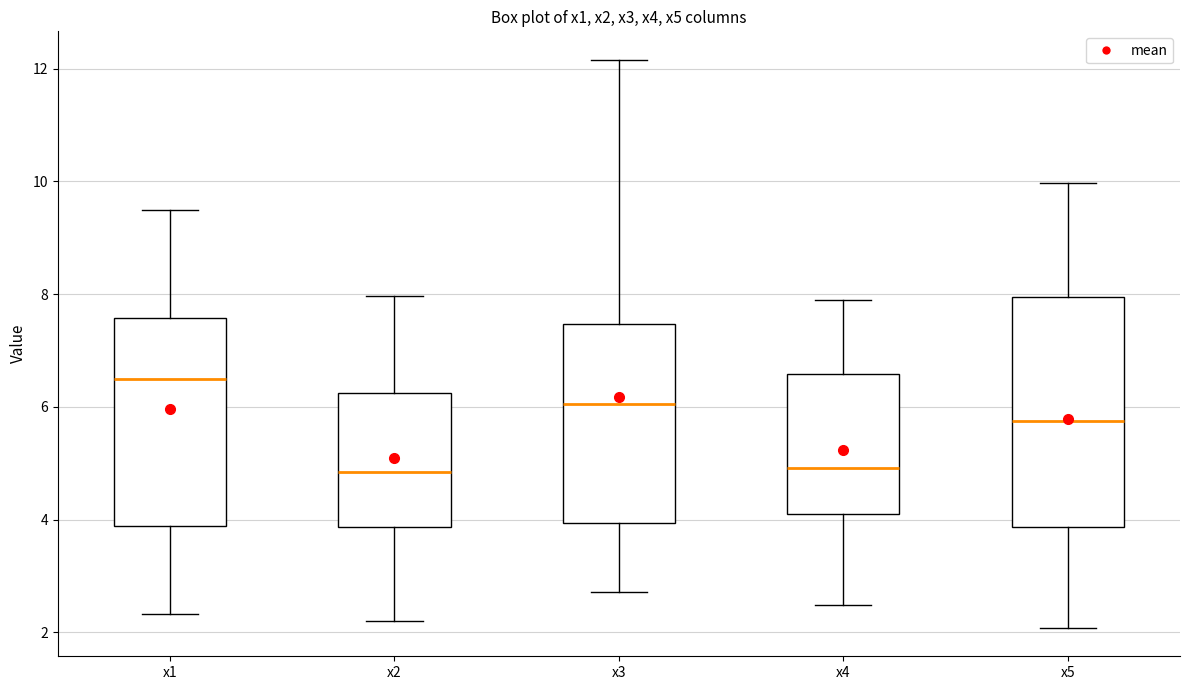

Comparing the boxes themselves (not the whiskers), which one is the tallest?

x5